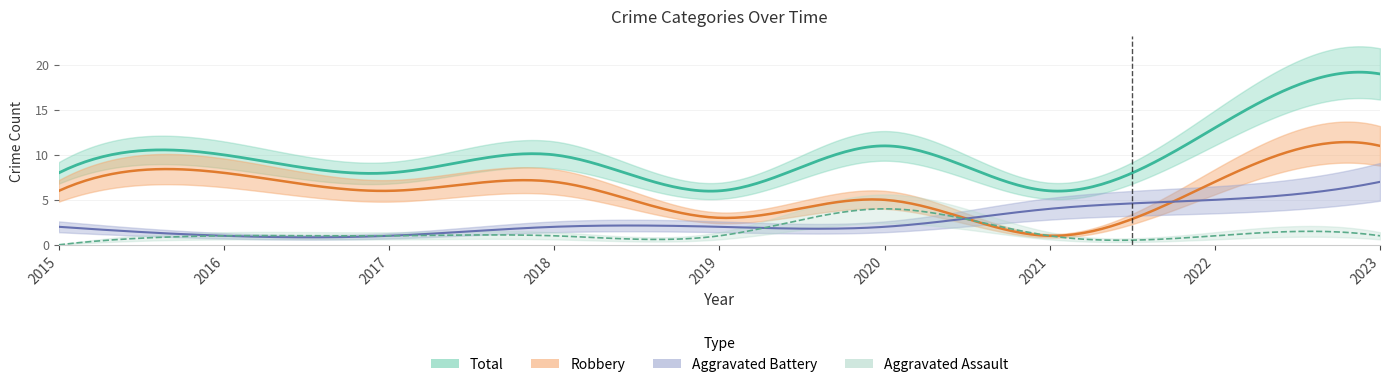

True or false: Aggravated Assault has a value of 1 at 2016.

True